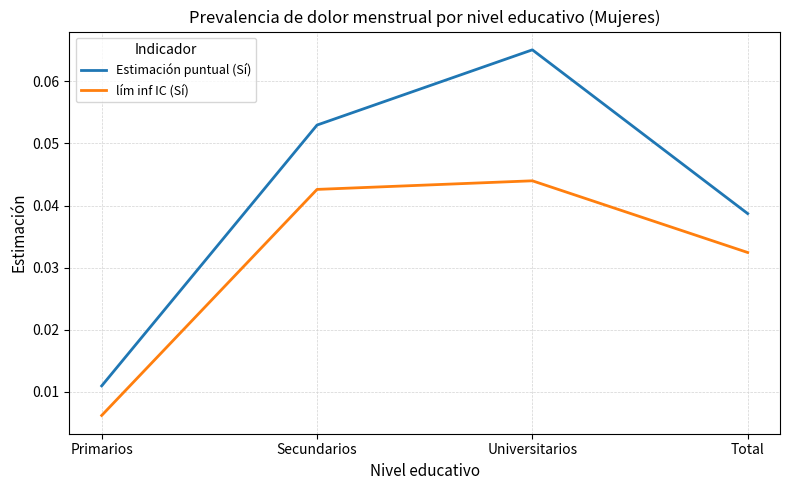

List the labels in order of Estimación puntual (Sí) value, largest first.

Universitarios, Secundarios, Total, Primarios